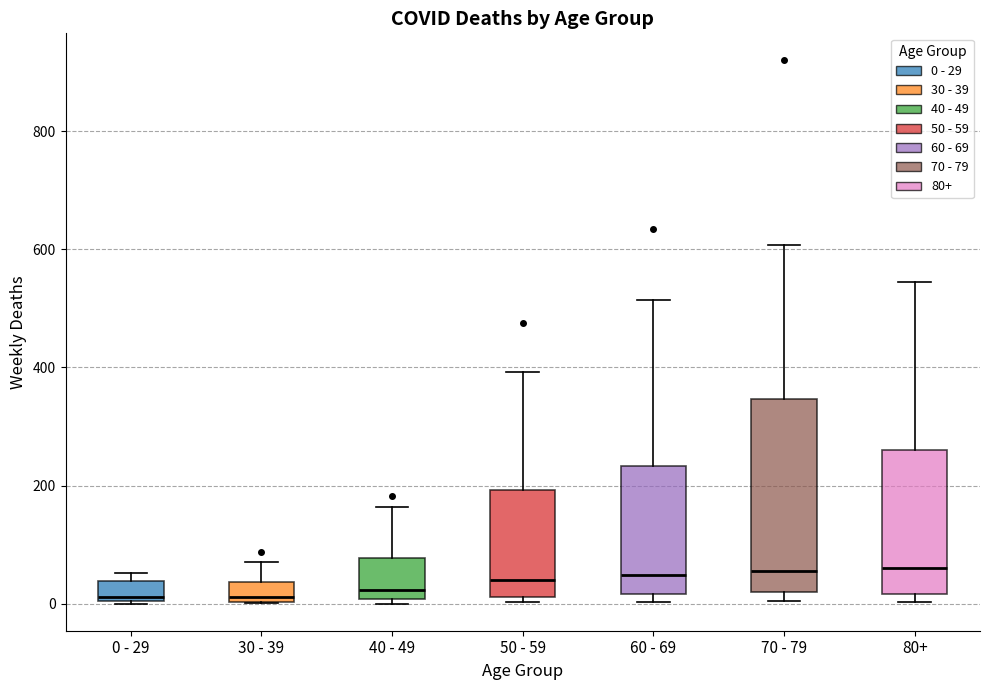

Reading left to right, read every box against the y-axis: the position of its median line, the range the box covers, and the ends of its whiskers. The values are not printed on the chart, so give them approximately, as read against the axis.

0 - 29: median 20, box 0 to 40, whiskers 0 to 60
30 - 39: median 20, box 0 to 40, whiskers 0 to 80
40 - 49: median 20, box 0 to 80, whiskers 0 (just below the box's lower edge) to 160
50 - 59: median 40, box 20 to 200, whiskers 0 to 400
60 - 69: median 40, box 20 to 240, whiskers 0 to 520
70 - 79: median 60, box 20 to 340, whiskers 0 to 600
80+: median 60, box 20 to 260, whiskers 0 to 540